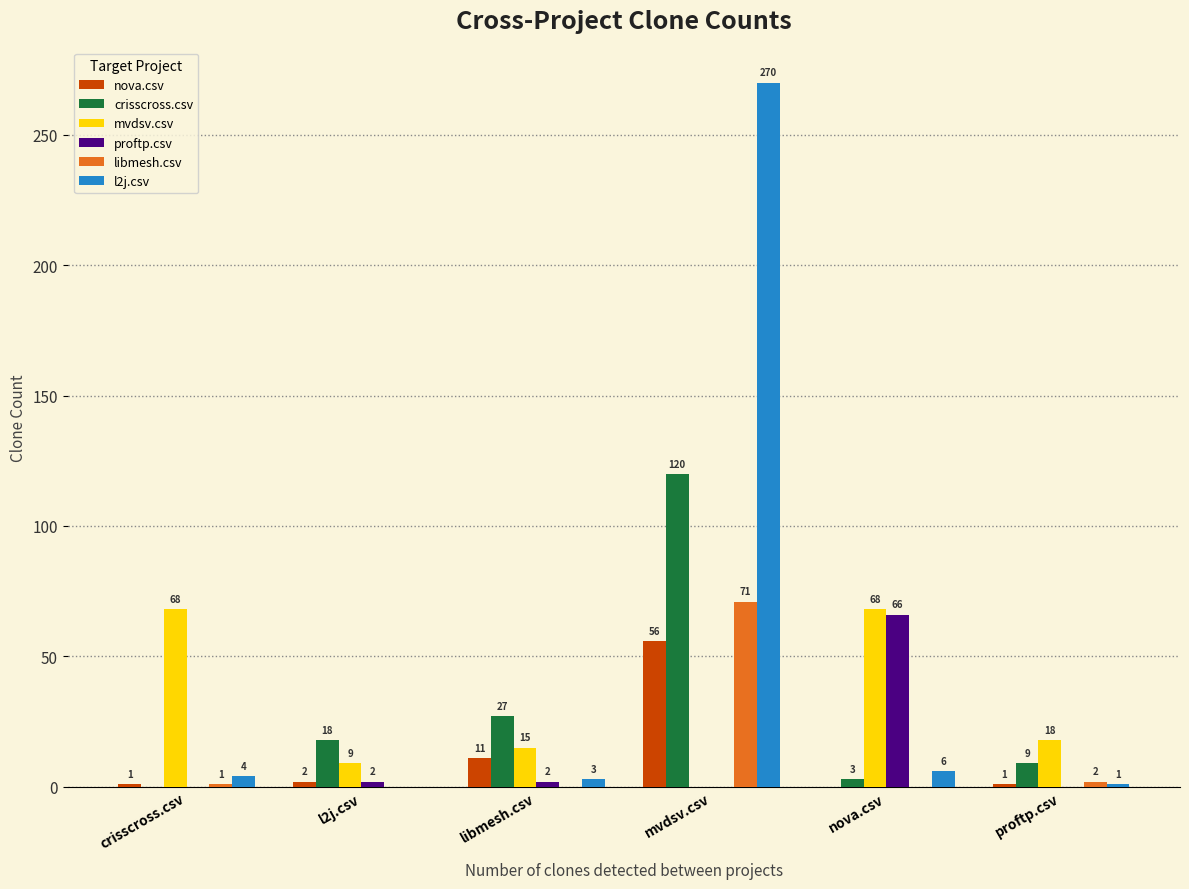

The crisscross.csv series shows 18 at l2j.csv. True or false?

True